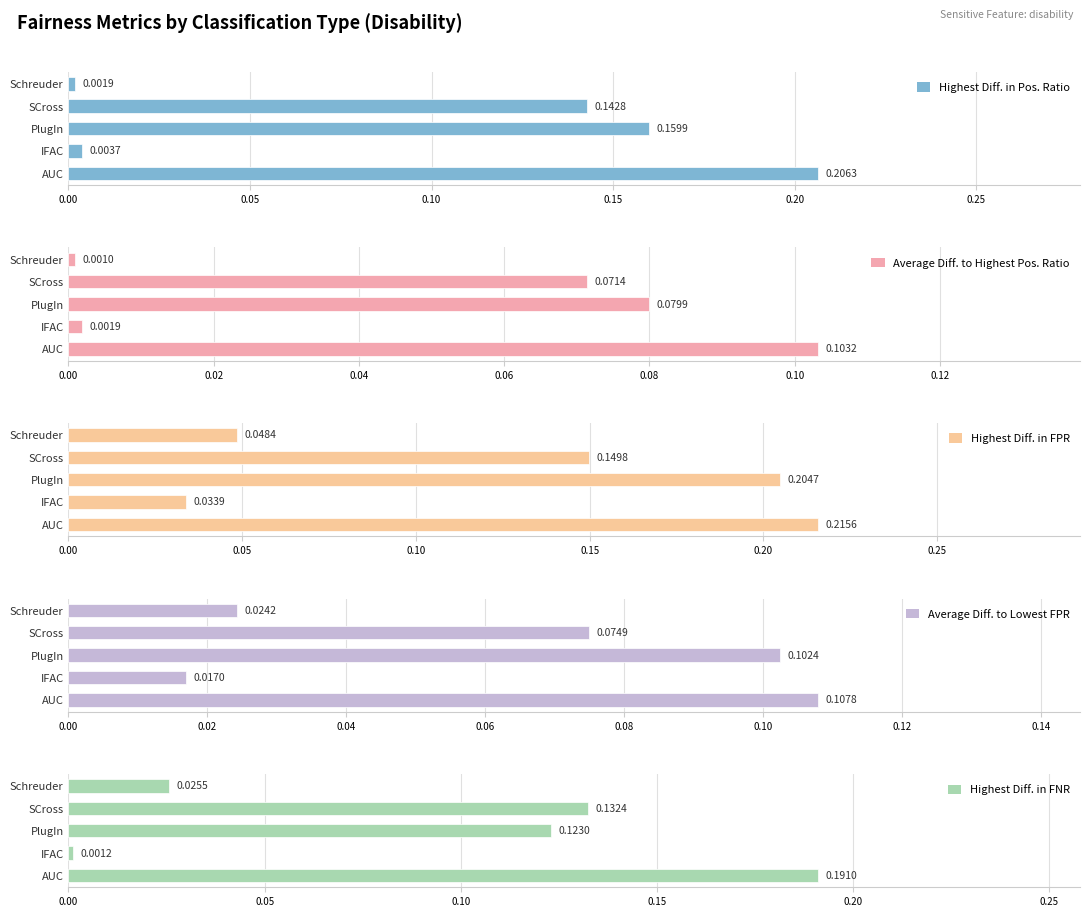

Reading right to left, what are all the values shown in this chart?

Highest Diff. in Pos. Ratio: 0.0	0.1	0.2	0.0	0.2
Average Diff. to Highest Pos. Ratio: 0.0	0.1	0.1	0.0	0.1
Highest Diff. in FPR: 0.0	0.1	0.2	0.0	0.2
Average Diff. to Lowest FPR: 0.0	0.1	0.1	0.0	0.1
Highest Diff. in FNR: 0.0	0.1	0.1	0.0	0.2